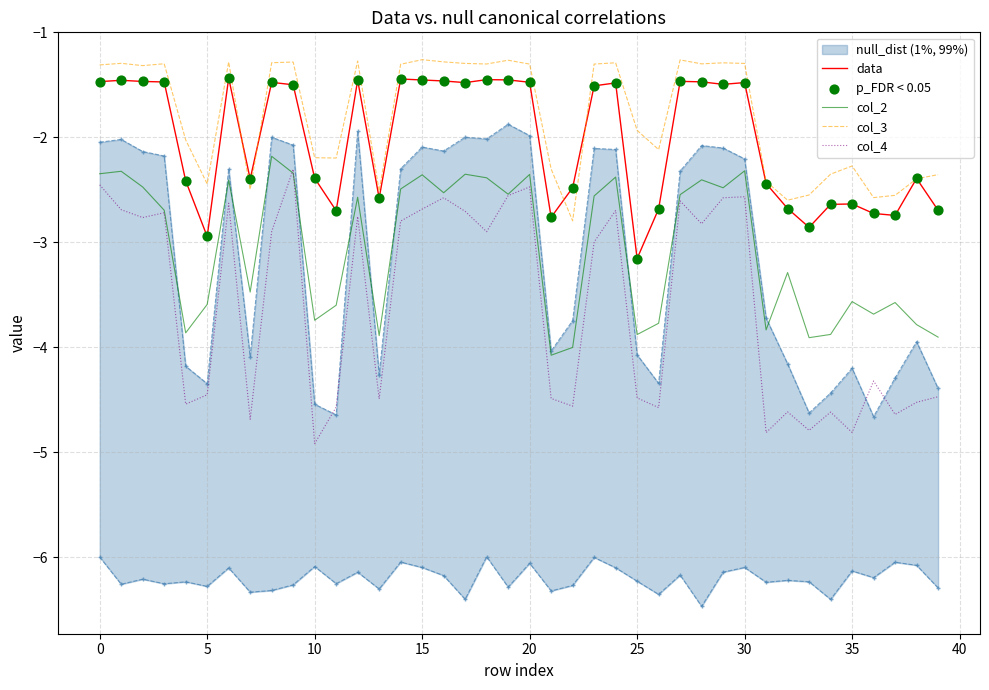

Which series has the largest total across all categories?

col_3